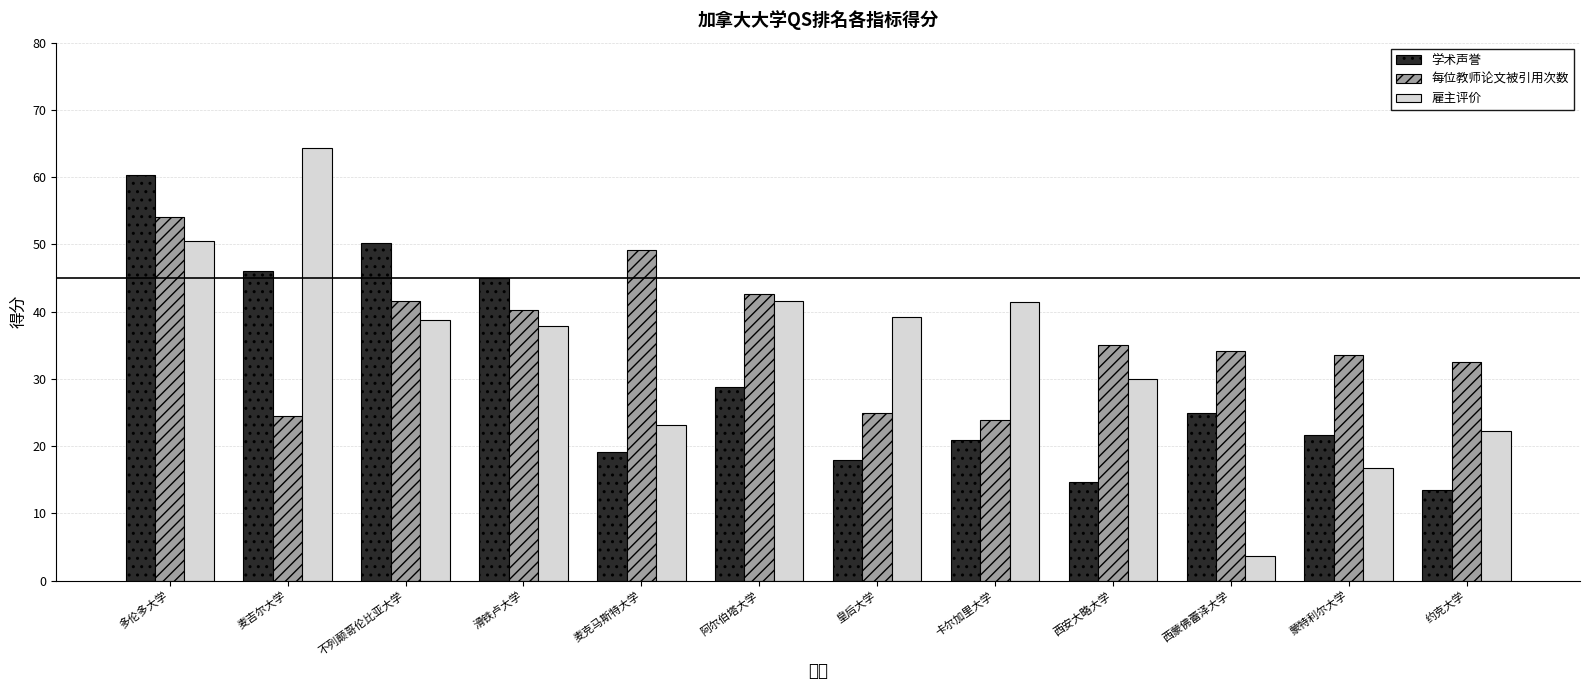

What is the minimum value shown in the chart?

3.7